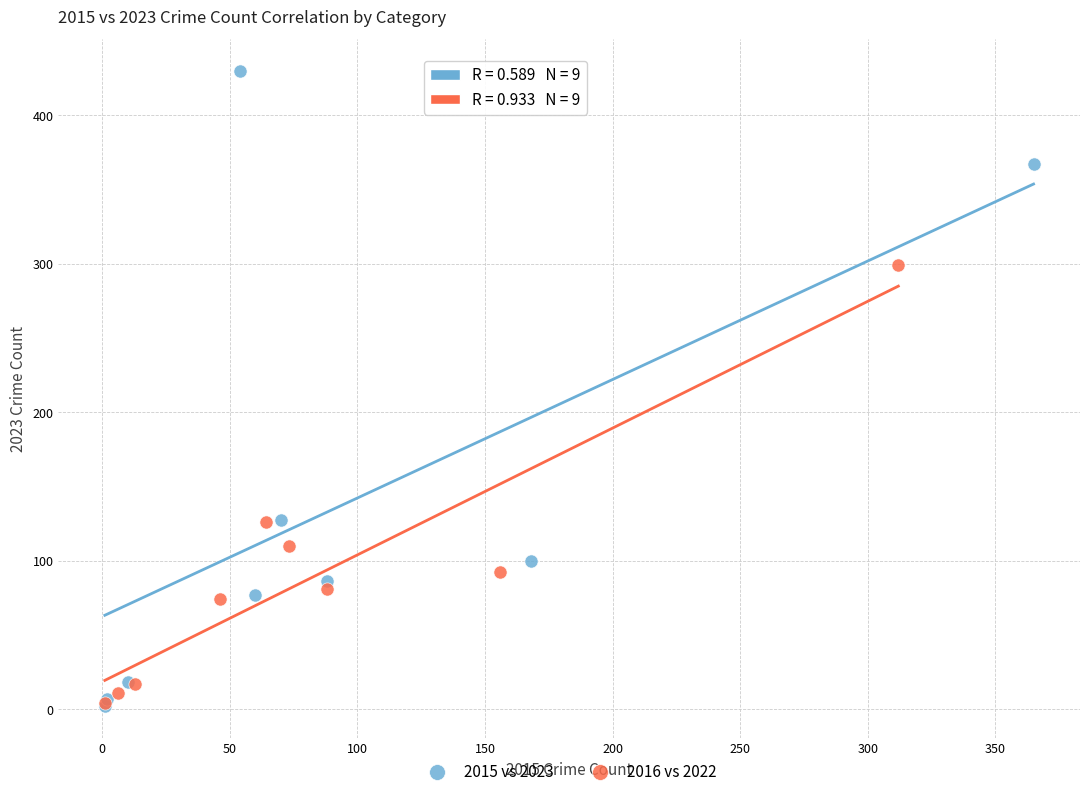

Which series has the largest Y range (max minus min)?

2015 vs 2023